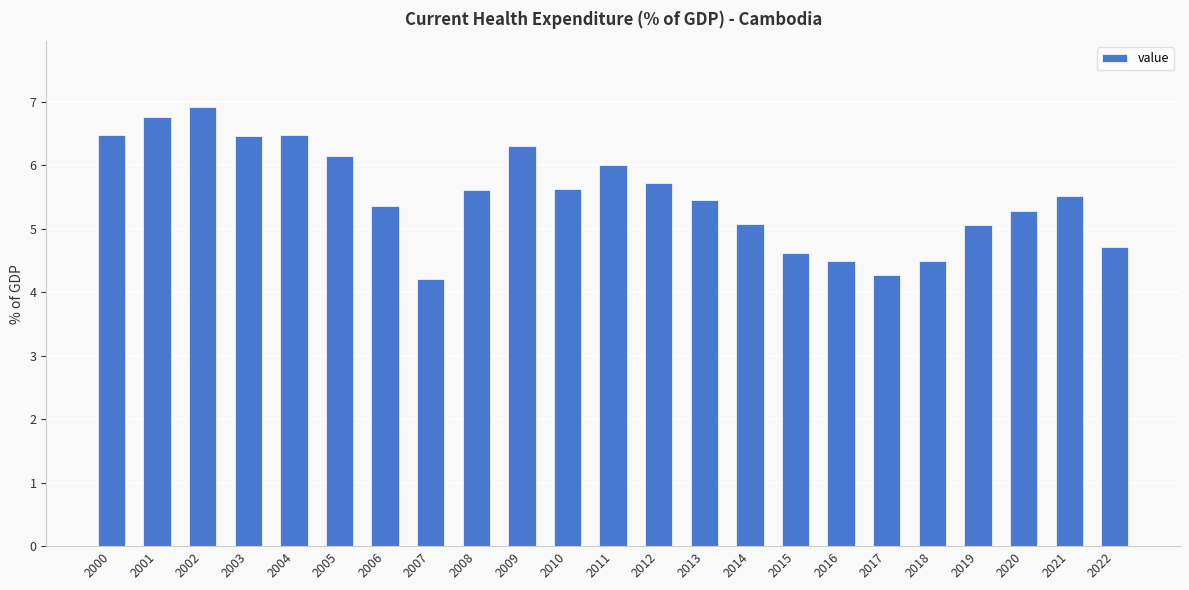

At which category does the chart reach its peak across all series?

2002